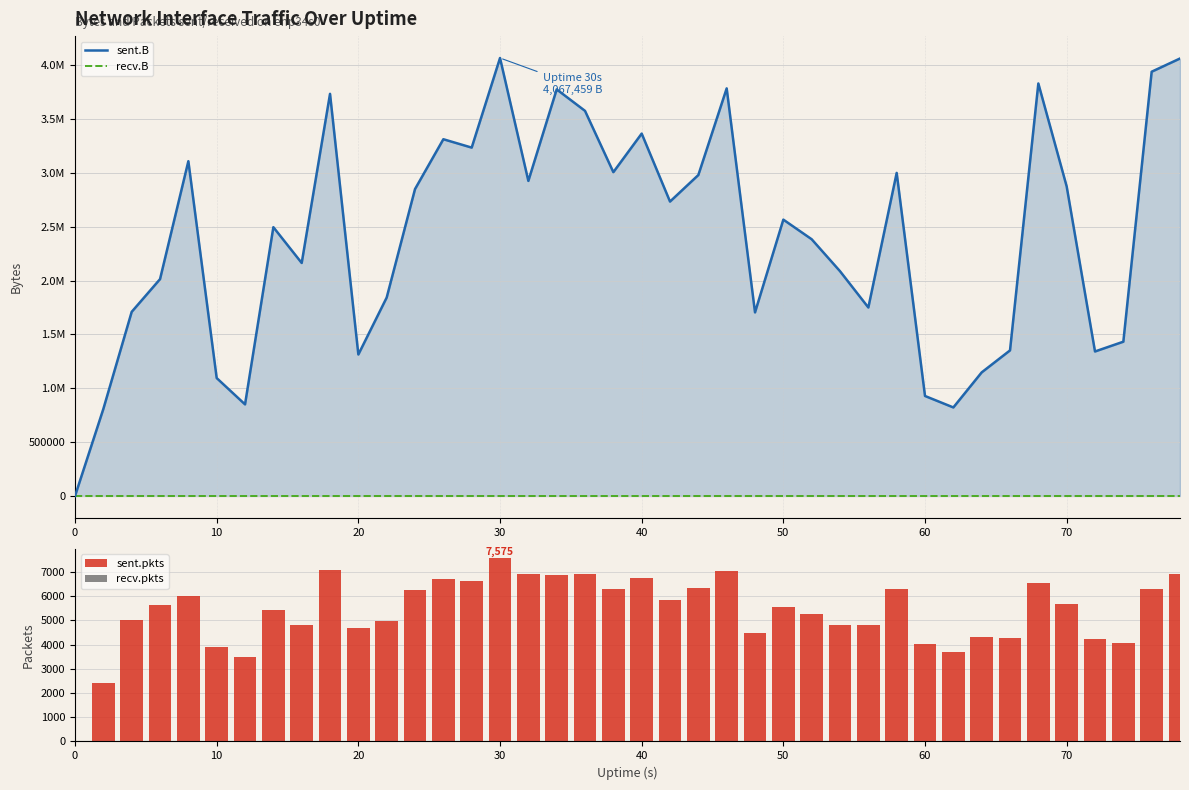

Which series has the widest spread of values?

sent.B